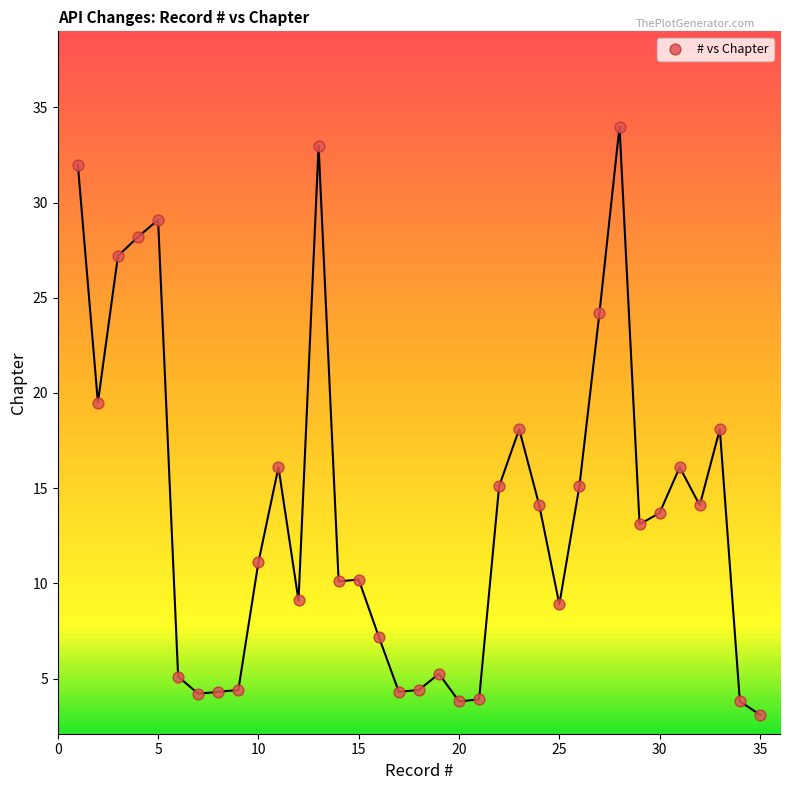

What is the range of X values (max minus min)?

34.0